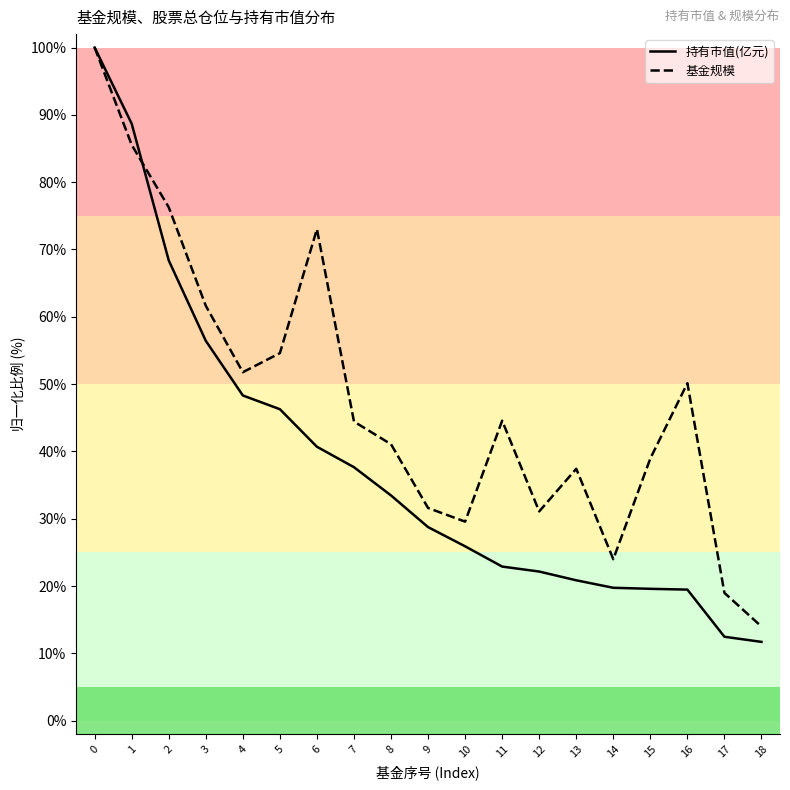

Which series has the widest spread of values?

持有市值(亿元)